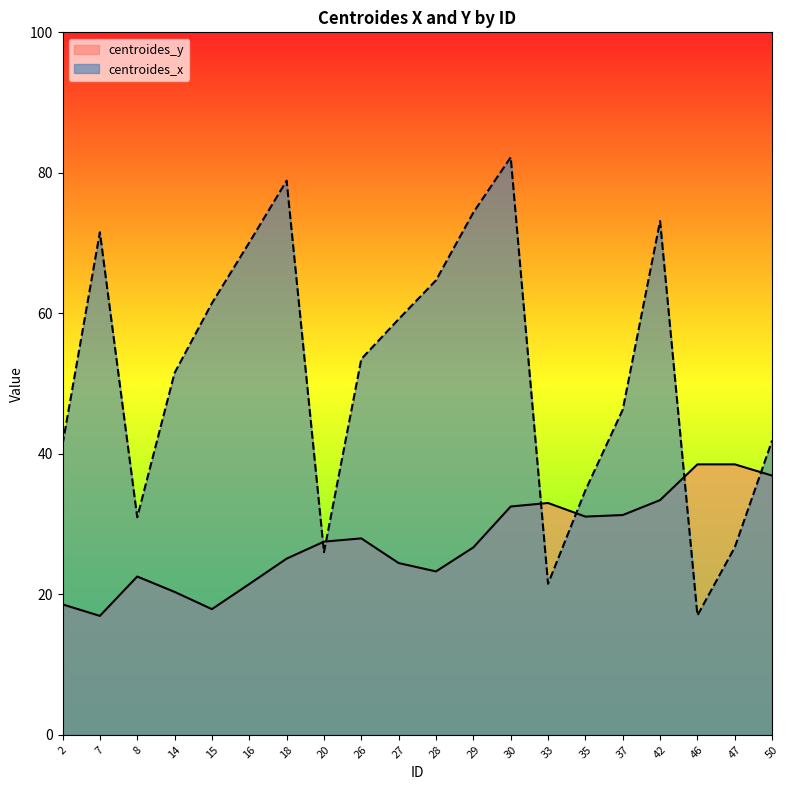

At which category is the sum across all series the highest?

30